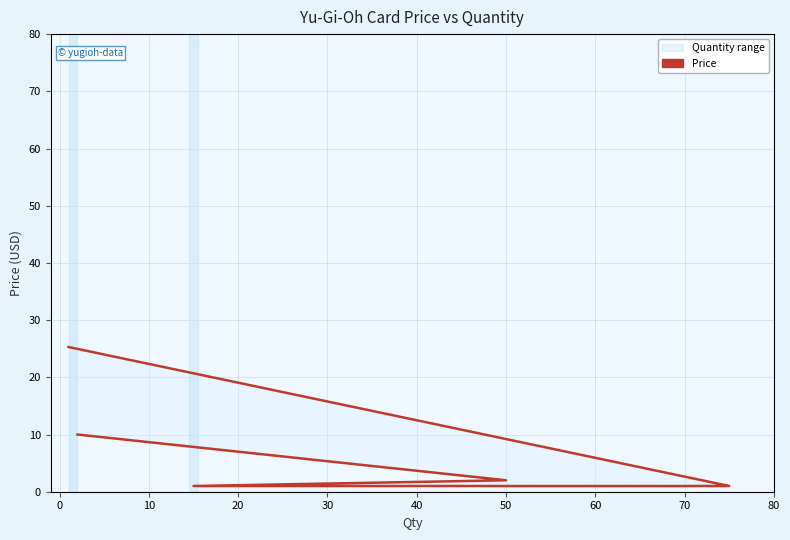

Does the chart have visible grid lines?

Yes